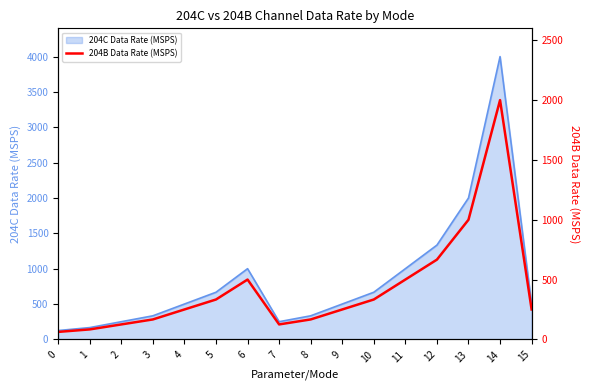

Where is the data nearest to the value 1031?

13